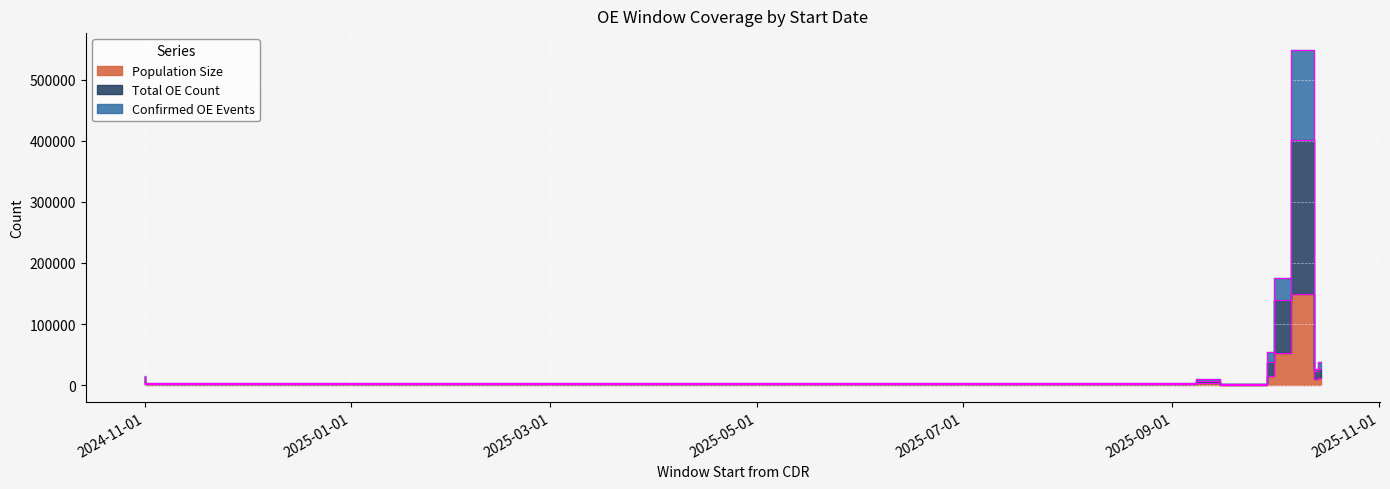

What is the smallest value displayed?

800